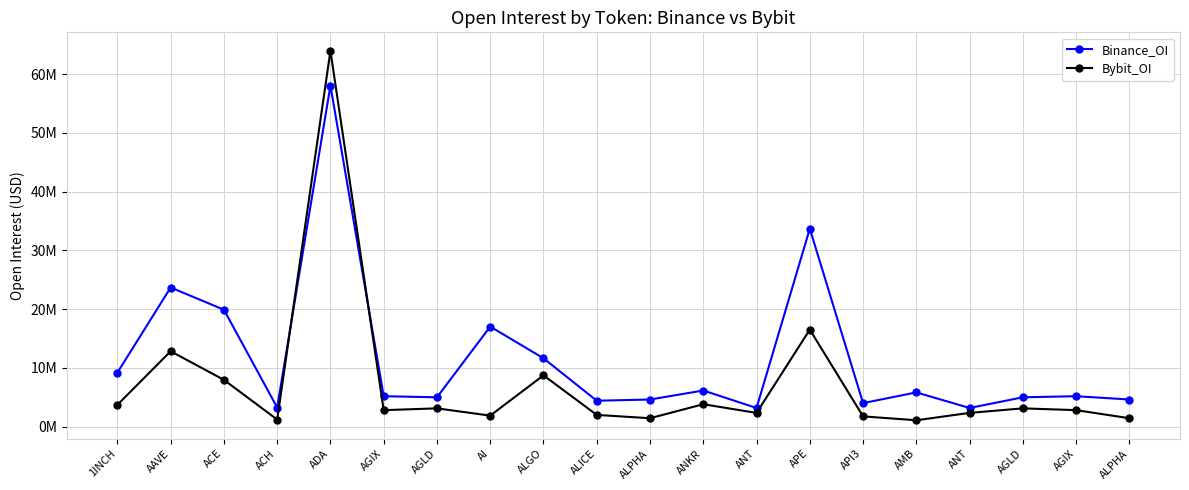

What is the difference between the Bybit_OI values at 1INCH and APE?

12815353